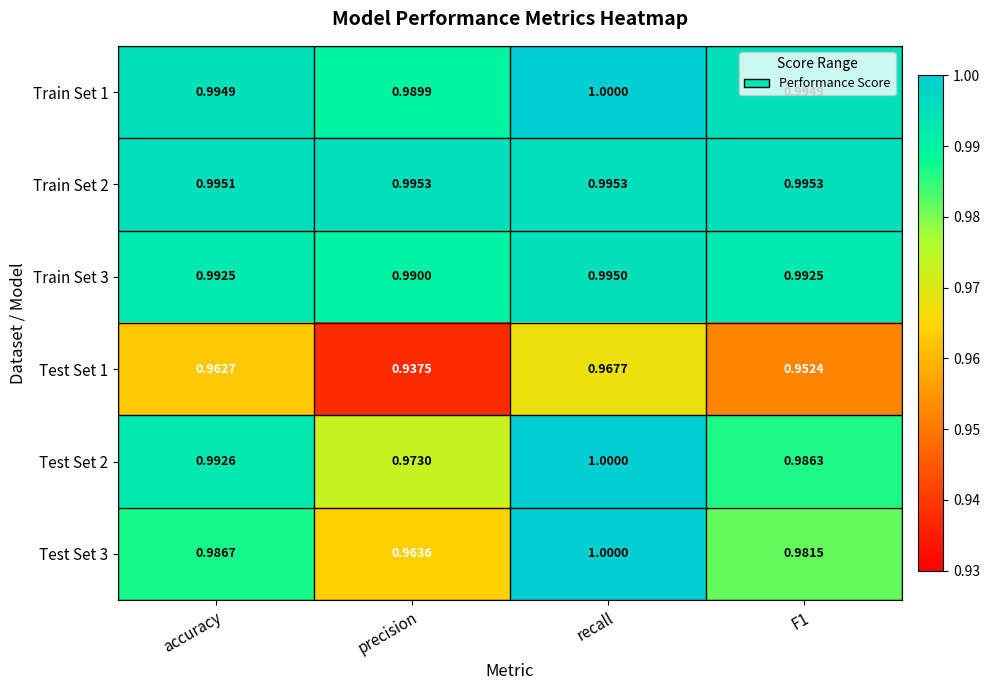

At which category does the chart reach its minimum across all series?

precision